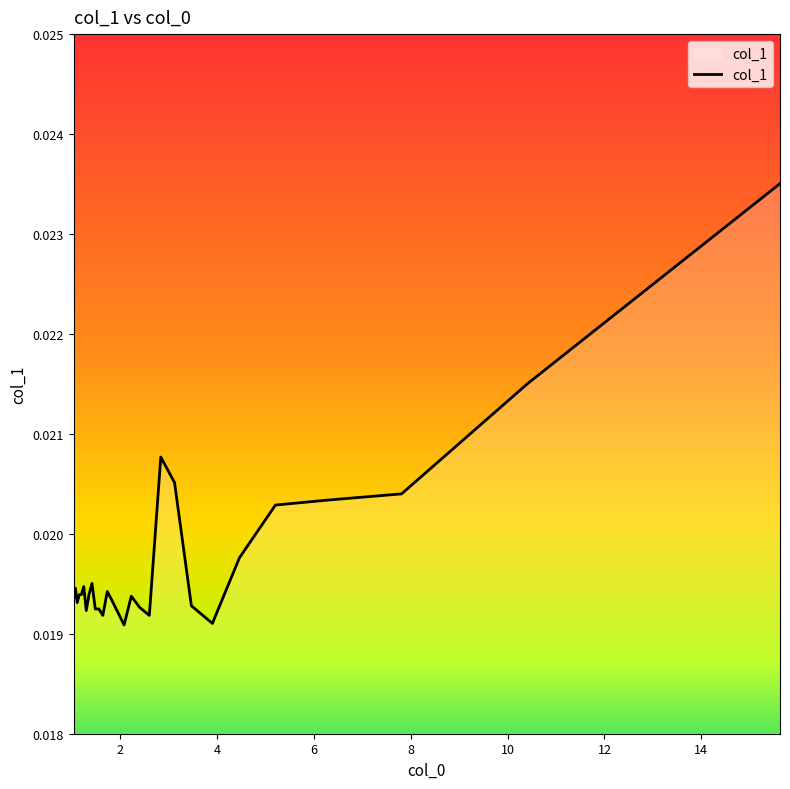

How many lines are shown in the chart?

1